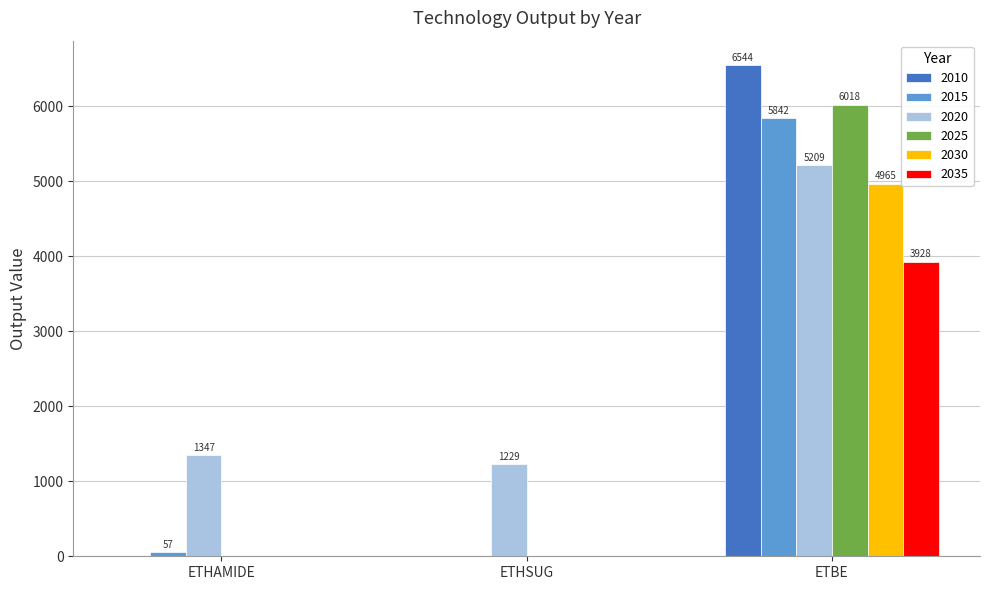

How many distinct data groups are displayed?

6